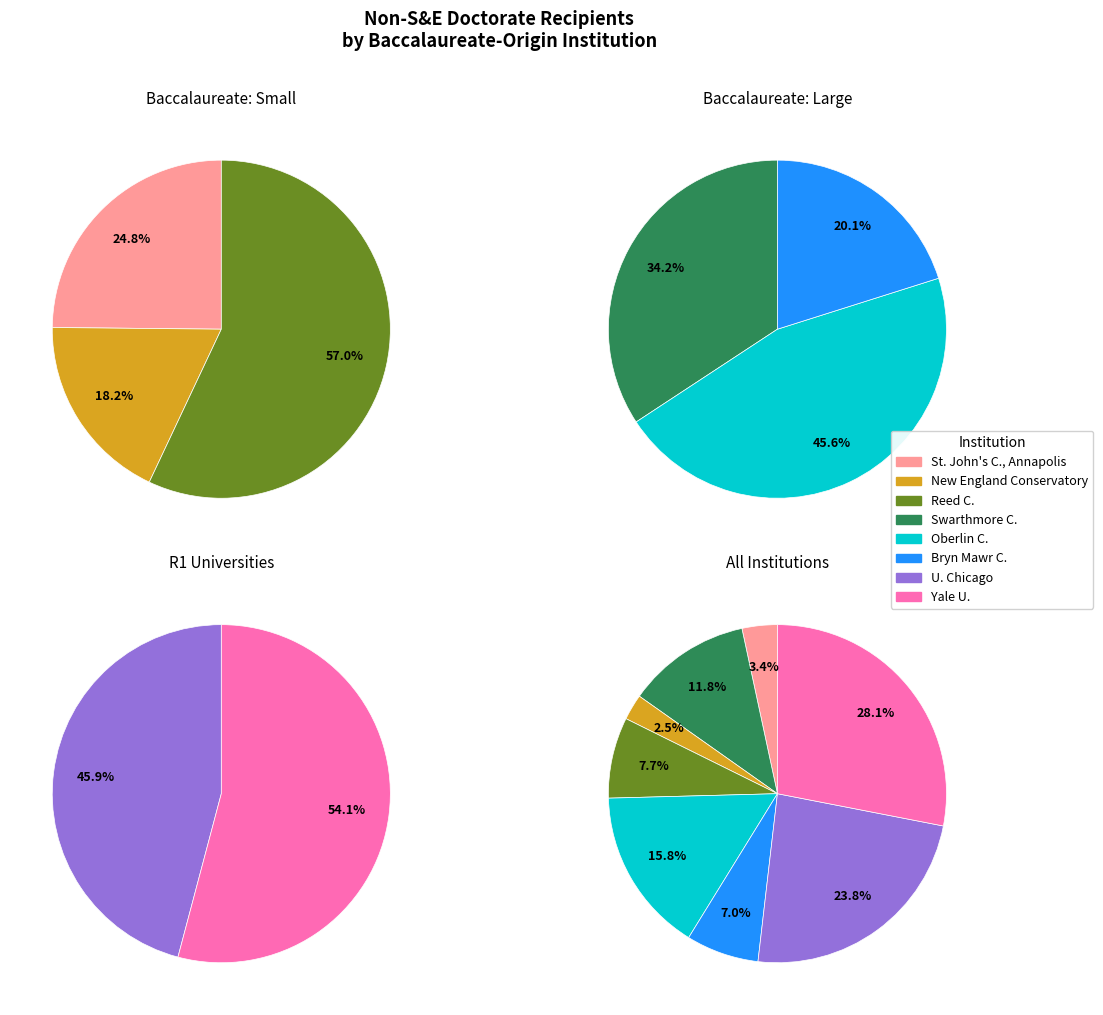

What percentage is the Reed C. slice, to the nearest percent?

8%